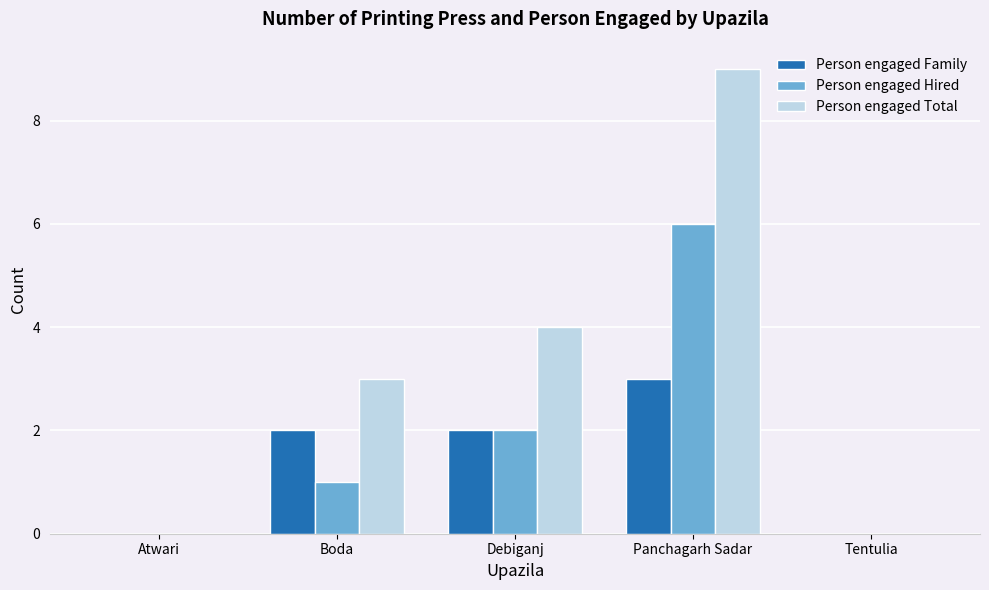

Is it true that Person engaged Hired equals 4 at Tentulia?

False